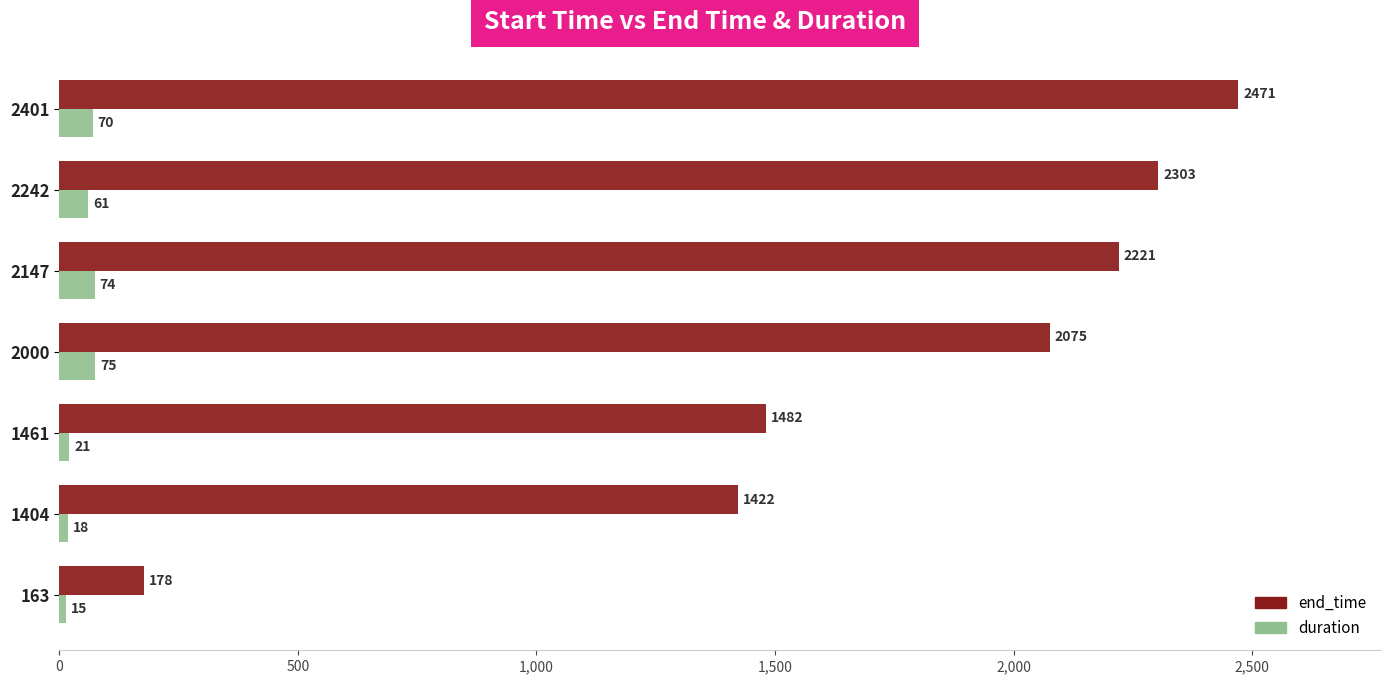

Where is duration nearest to the value 45?

2242